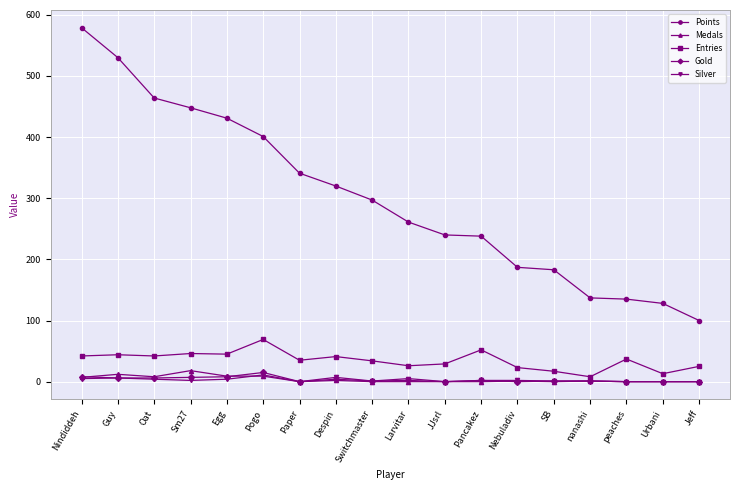

How many data points does each series have?

18